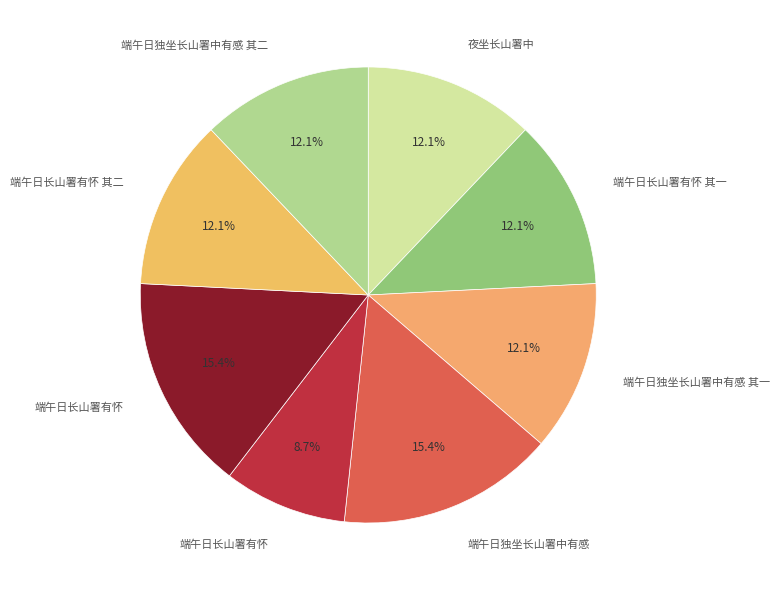

How many segments does this pie chart have?

8